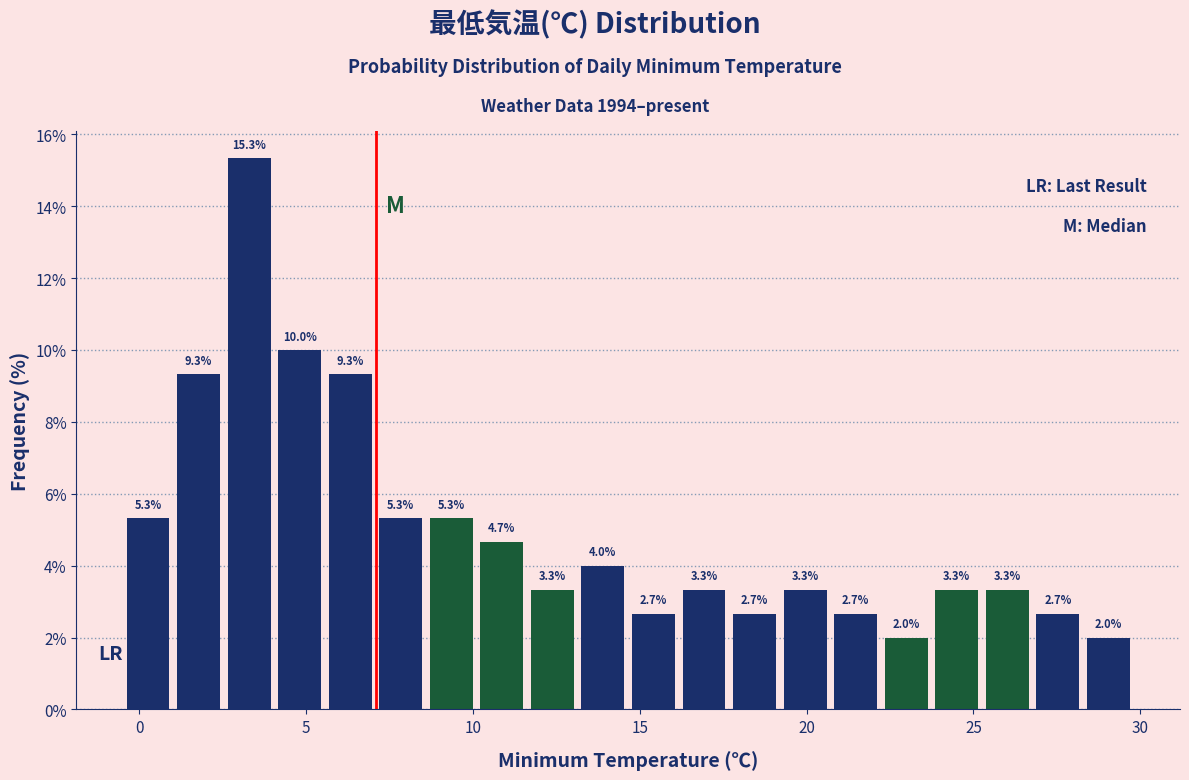

Around what value on the x-axis is the tallest bar? Give the approximate position of its centre, as read against the axis.

3.5